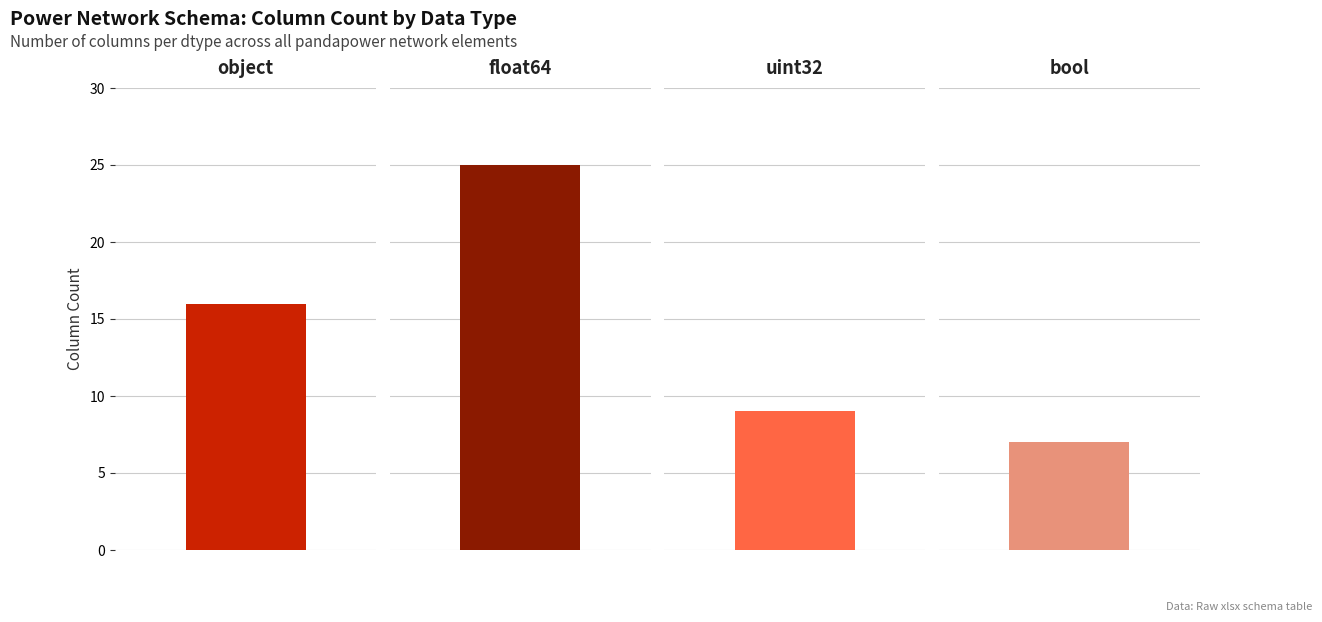

List the labels in order of value, largest first.

float64, object, uint32, bool